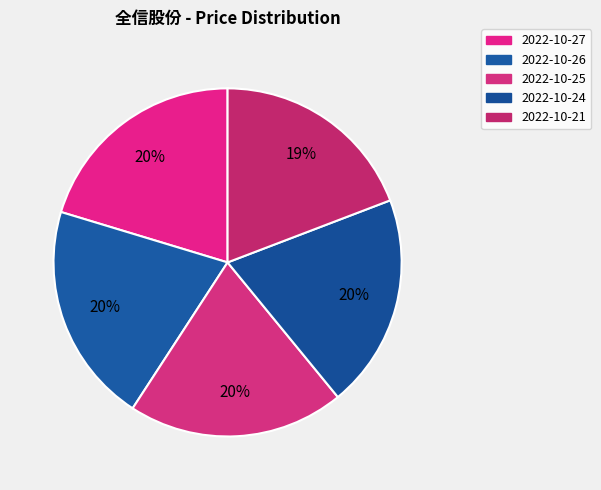

Is it true that 2022-10-26 is 30% of the pie?

False